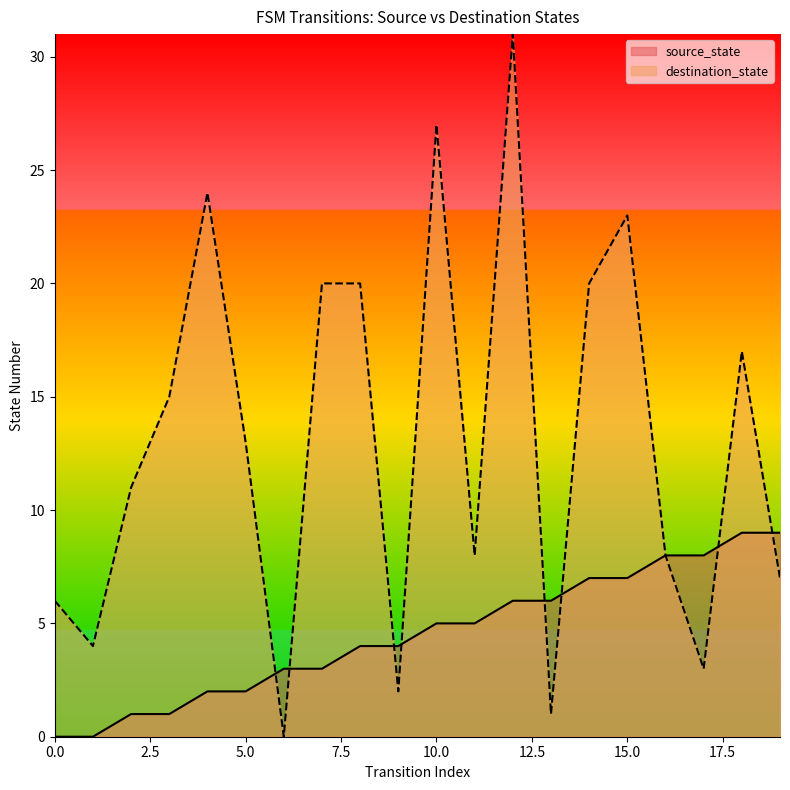

What are all the series names shown in the legend?

source_state, destination_state